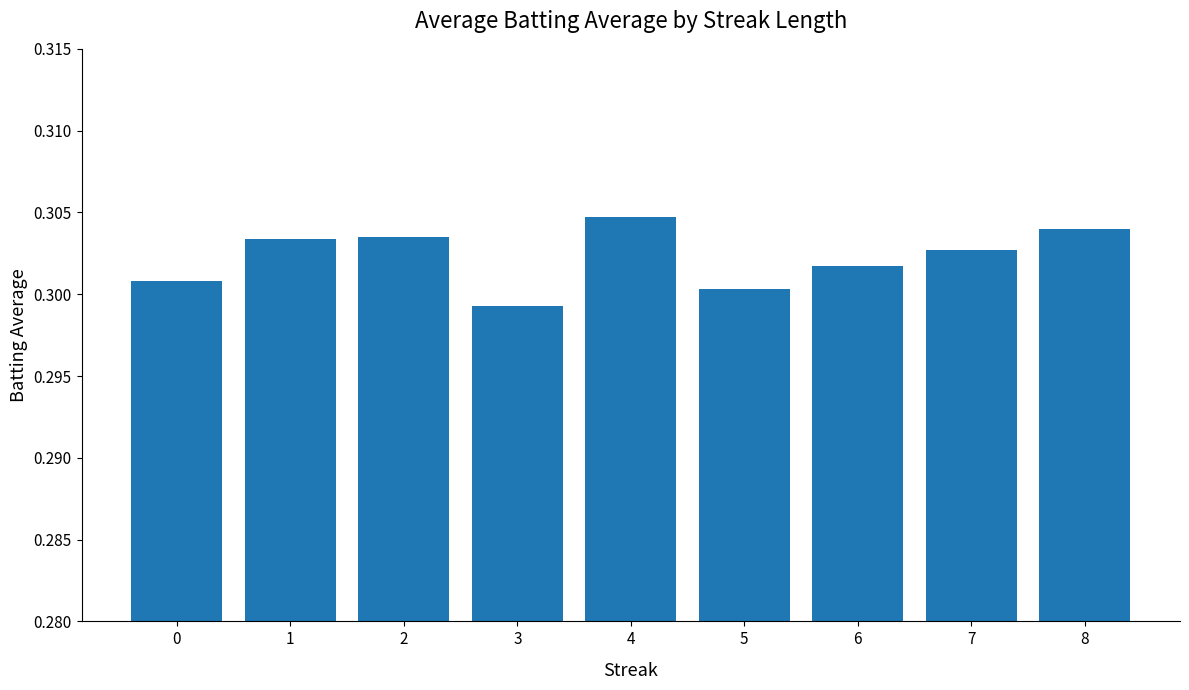

What is the sum of all values?

2.7